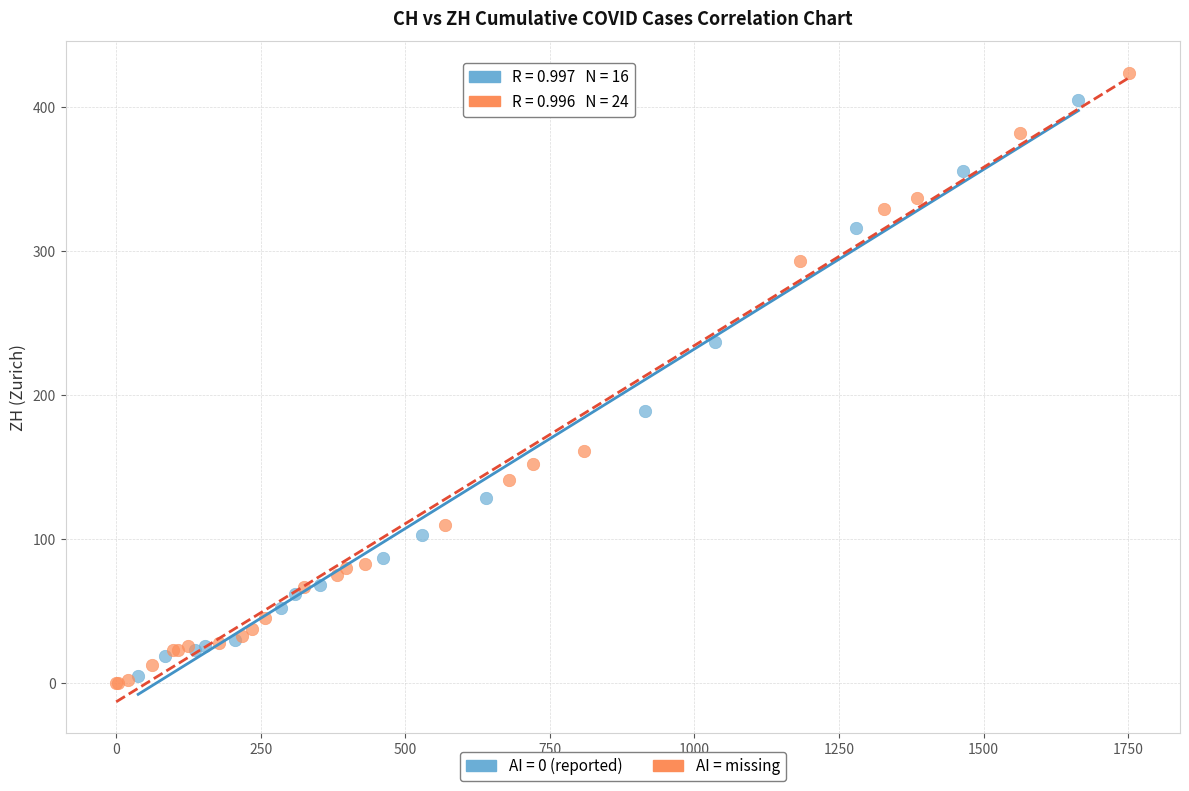

Which series has the widest spread of Y values?

AI = missing